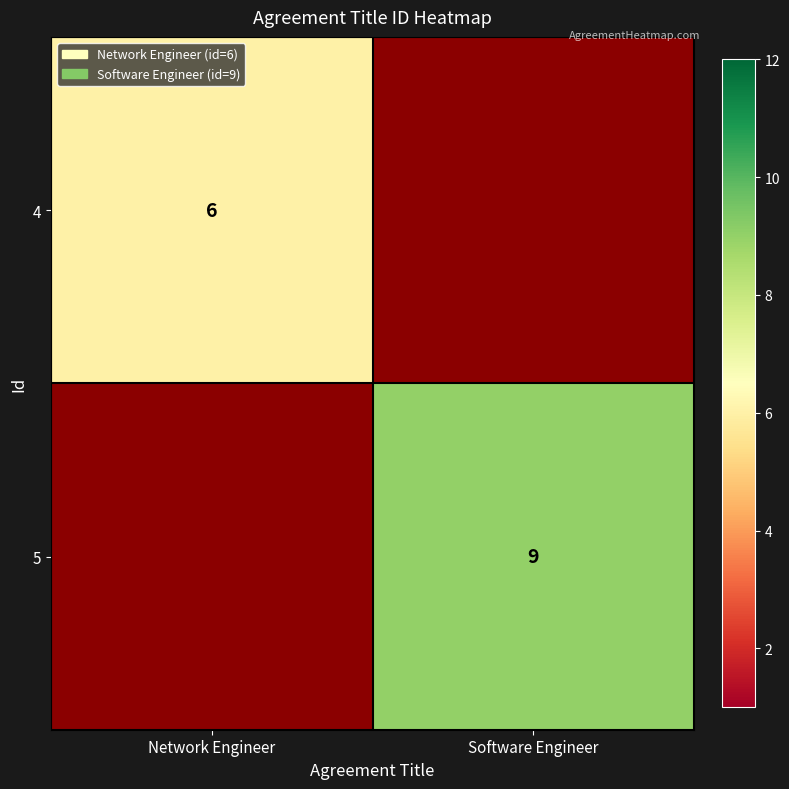

True or false: 5 has a value of 9 at Software Engineer.

True